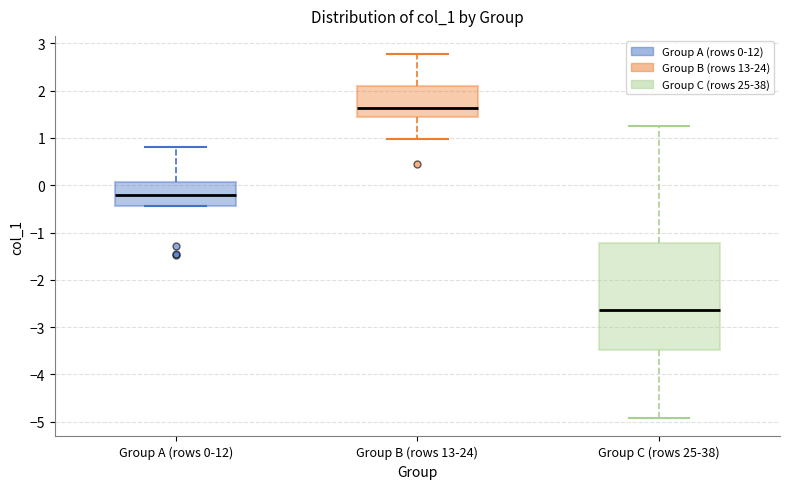

Where is the upper edge of the box for Group A (rows 0-12) on the y-axis? The values are not printed on the chart, so give them approximately, as read against the axis.

0.1